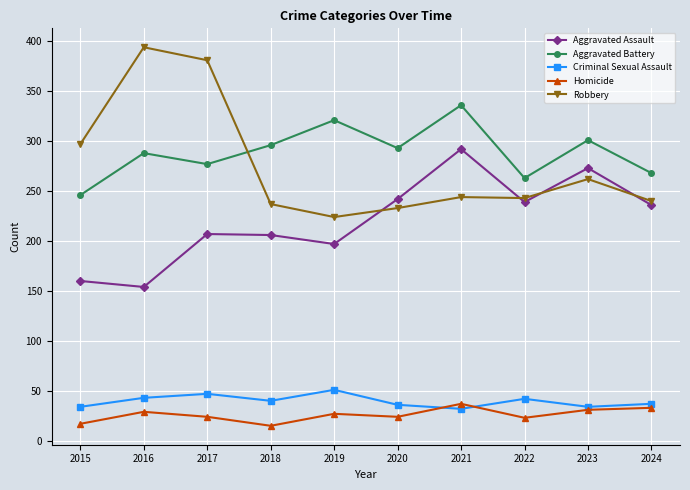

What is the highest value of the Aggravated Assault series?

292